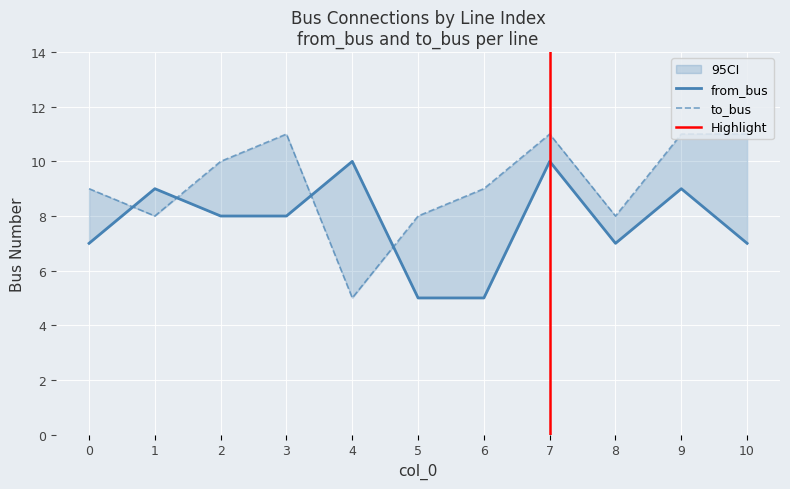

True or false: from_bus has a value of 9 at 1.

True